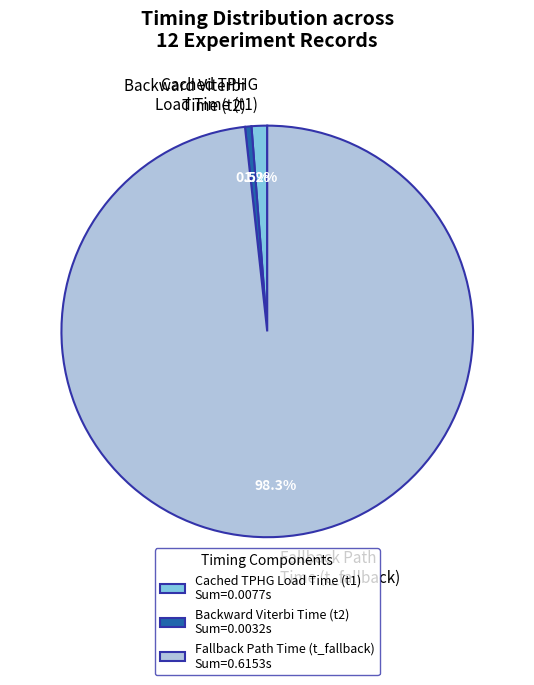

Which has a higher value, Cached TPHG Load Time (t1) or Fallback Path Time (t_fallback)?

Fallback Path Time (t_fallback)